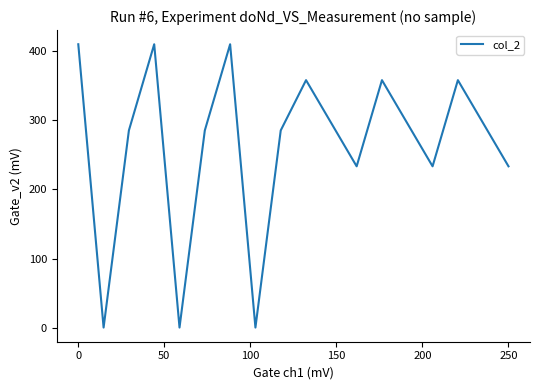

True or false: the data has more than 0 interior local peaks.

True